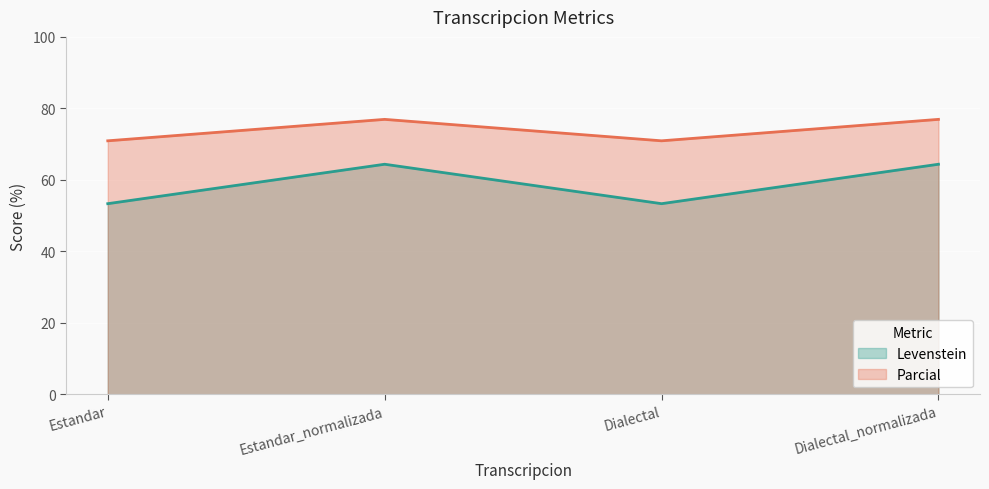

What are all the series names shown in the legend?

Levenstein, Parcial